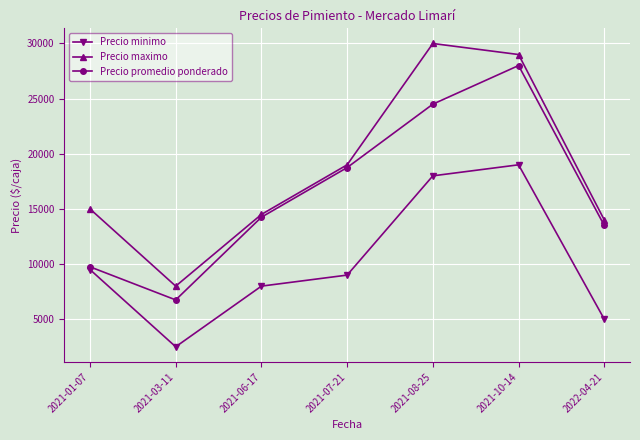

At which label does Precio minimo reach its minimum?

2021-03-11